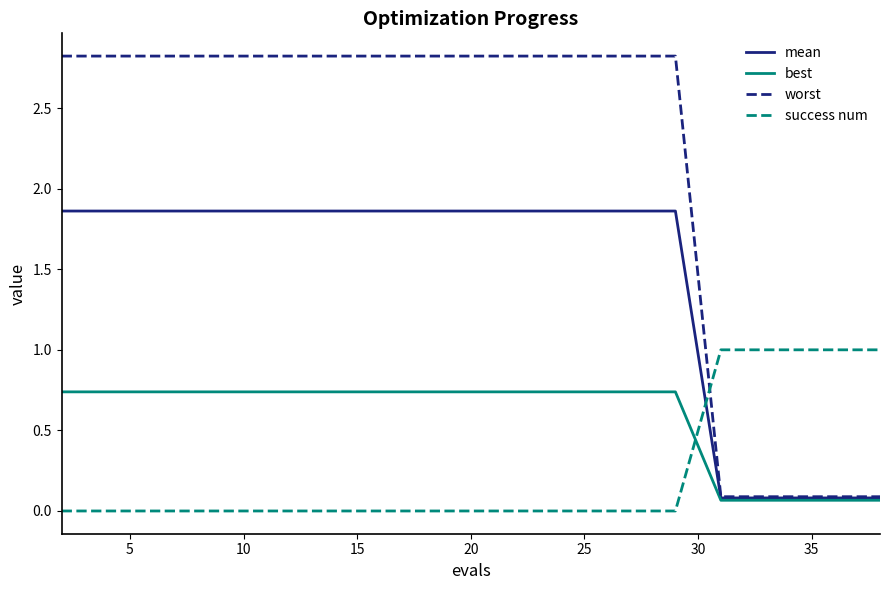

What is the sum of all mean values?

28.3